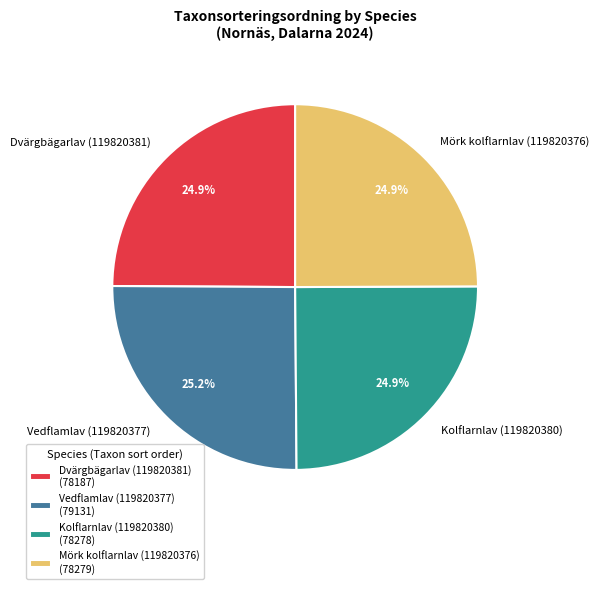

The Mörk kolflarnlav (119820376) slice represents 25% of the pie. True or false?

True